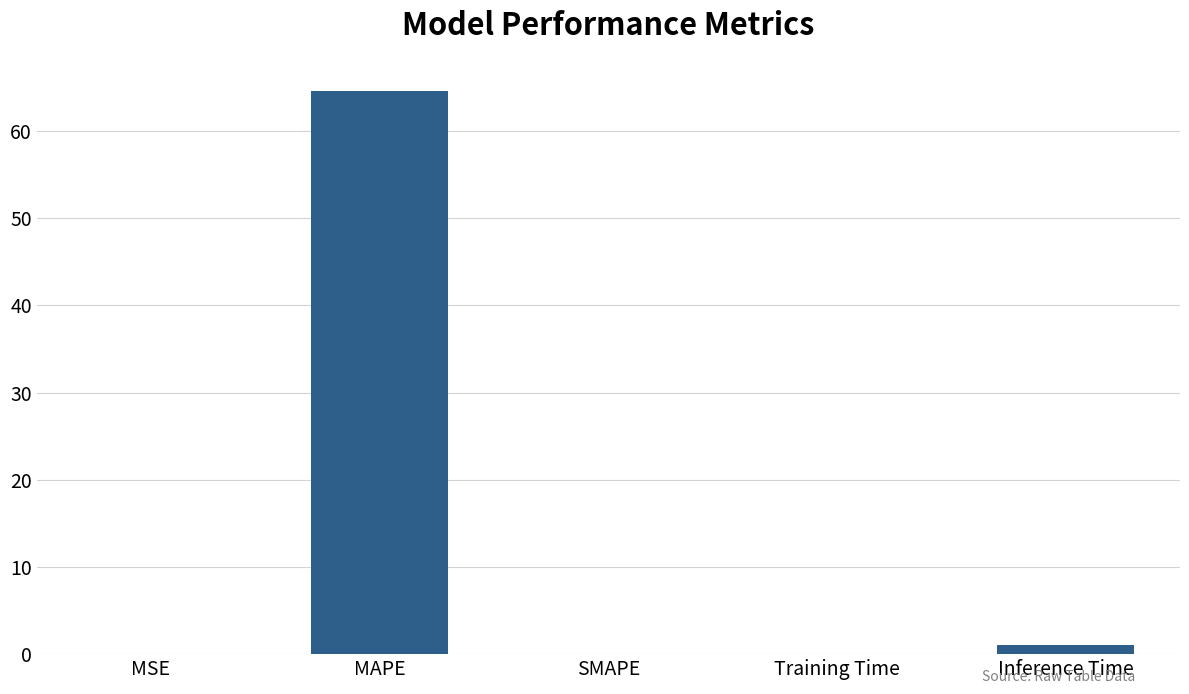

Which has a higher value, MAPE or SMAPE?

MAPE